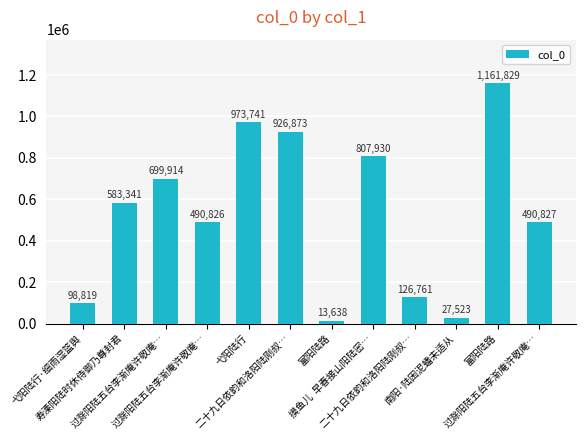

Which has a higher value, 弋阳陆行·细雨湿篮舆 or 二十九日依韵和洛阳陆刚叔…?

二十九日依韵和洛阳陆刚叔…